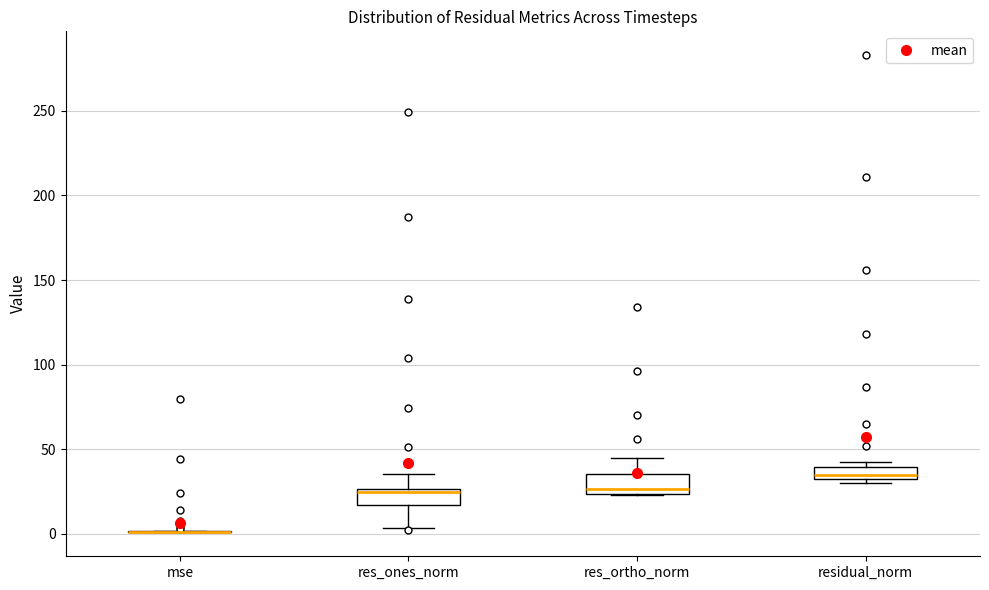

Where does the upper whisker of the box for res_ortho_norm end on the y-axis? The values are not printed on the chart, so give them approximately, as read against the axis.

45